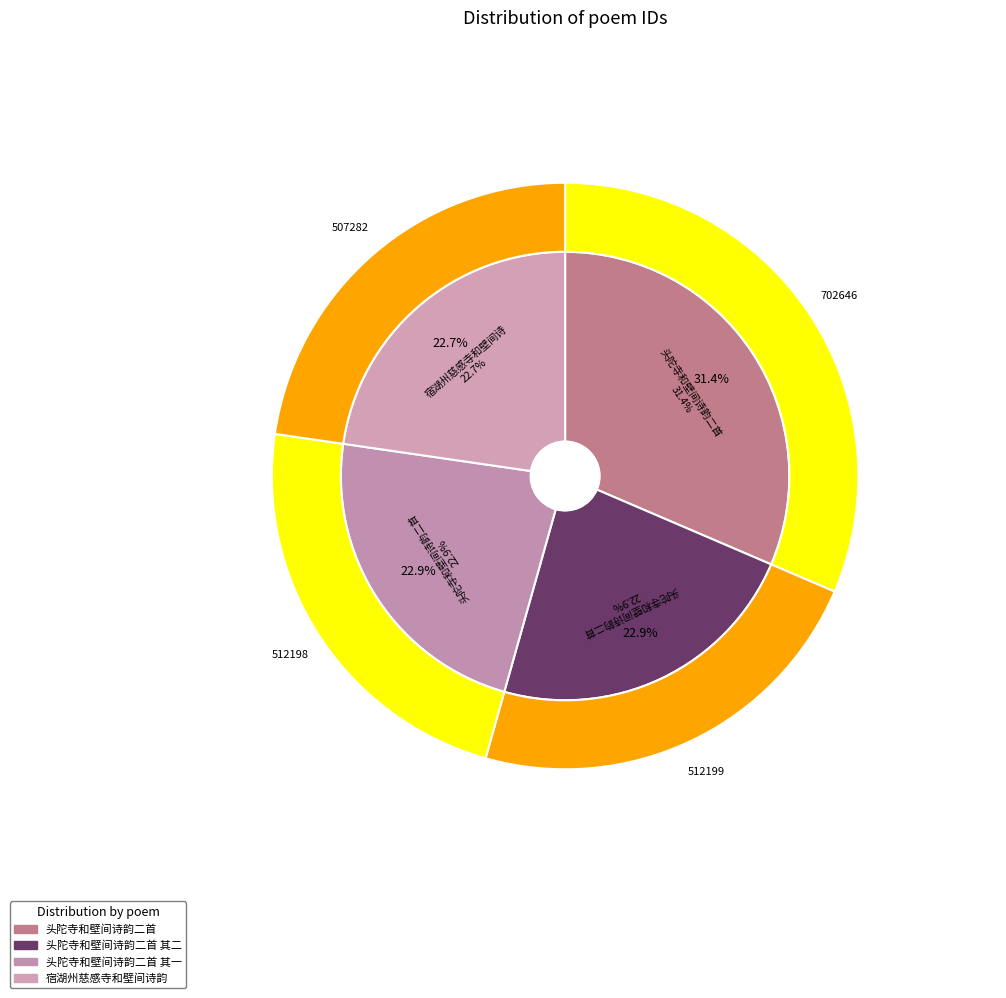

What is the change in value from 头陀寺和壁间诗韵二首 其一 to 宿湖州慈感寺和壁间诗韵?

-4916